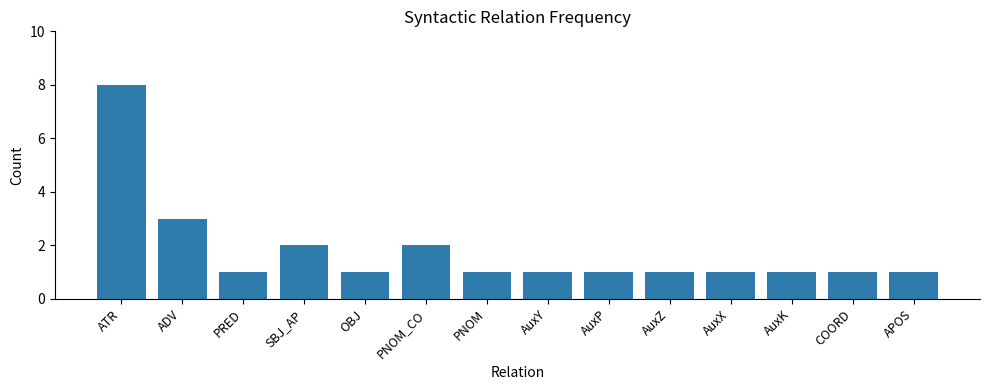

True or false: the data shows 0 at AuxY.

False